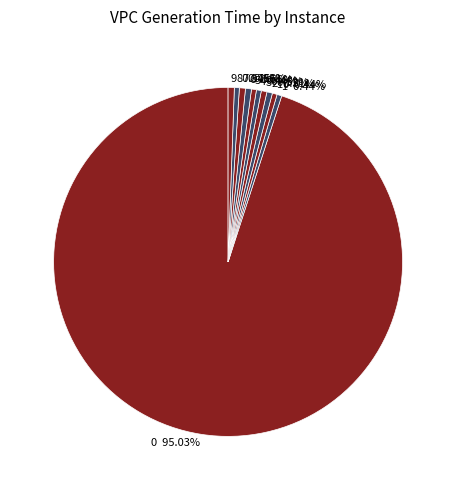

Combined, do 5 and 8 account for over 50%?

No